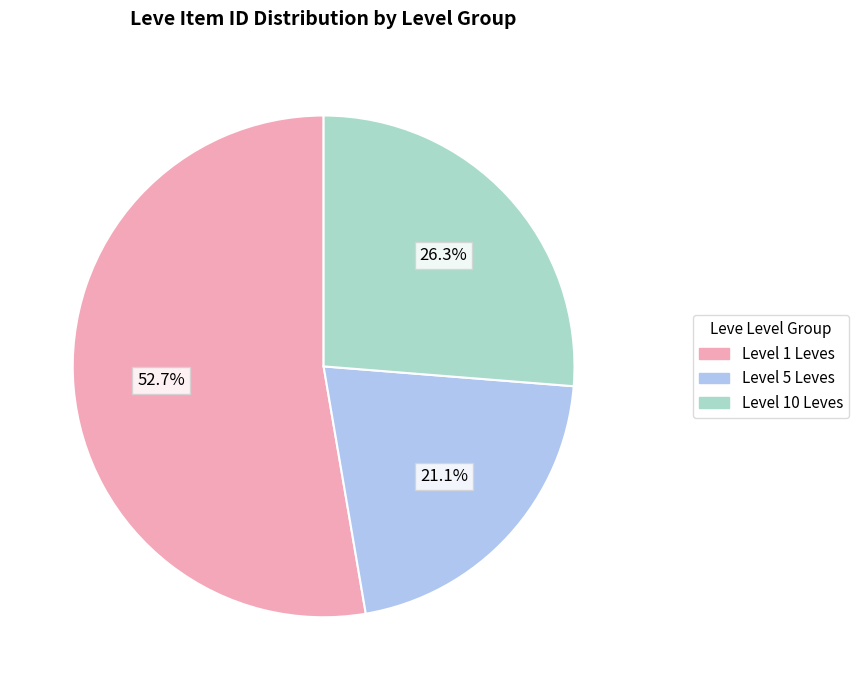

Is there any slice that represents more than half of the pie?

Yes